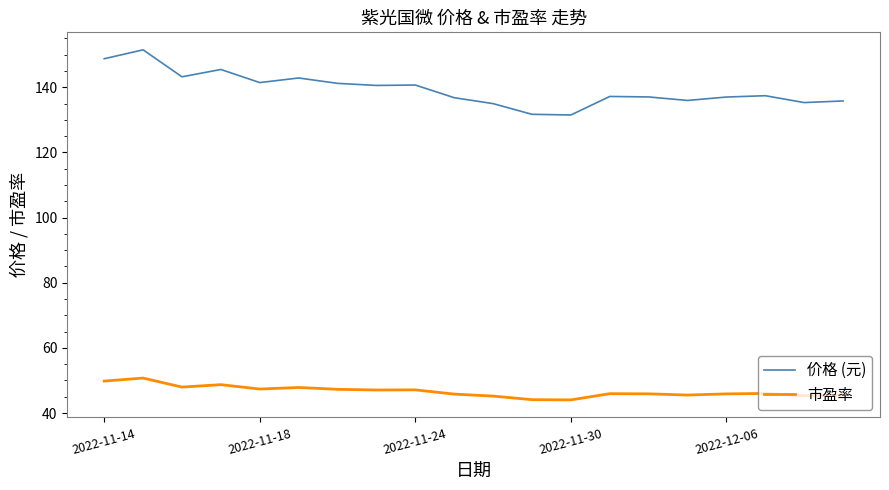

List the series in order of their peak value, lowest first.

市盈率, 价格 (元)